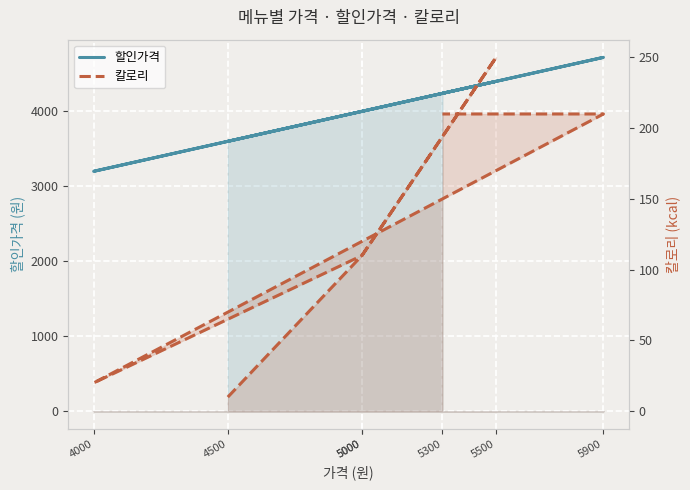

At which category is the sum across all series the highest?

5900